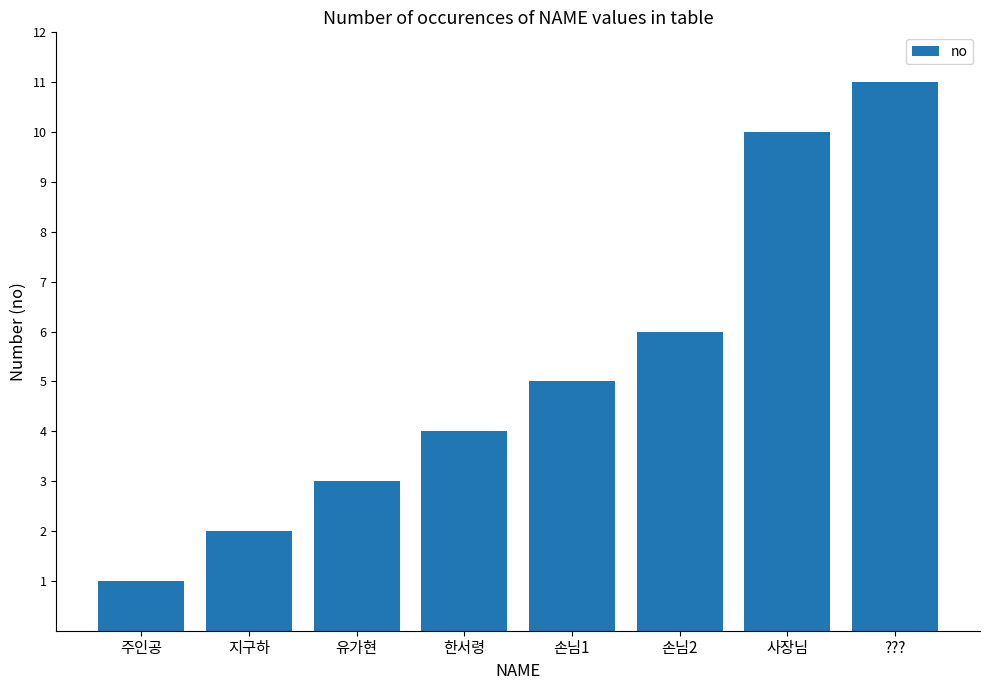

What position from the right is 손님2?

3